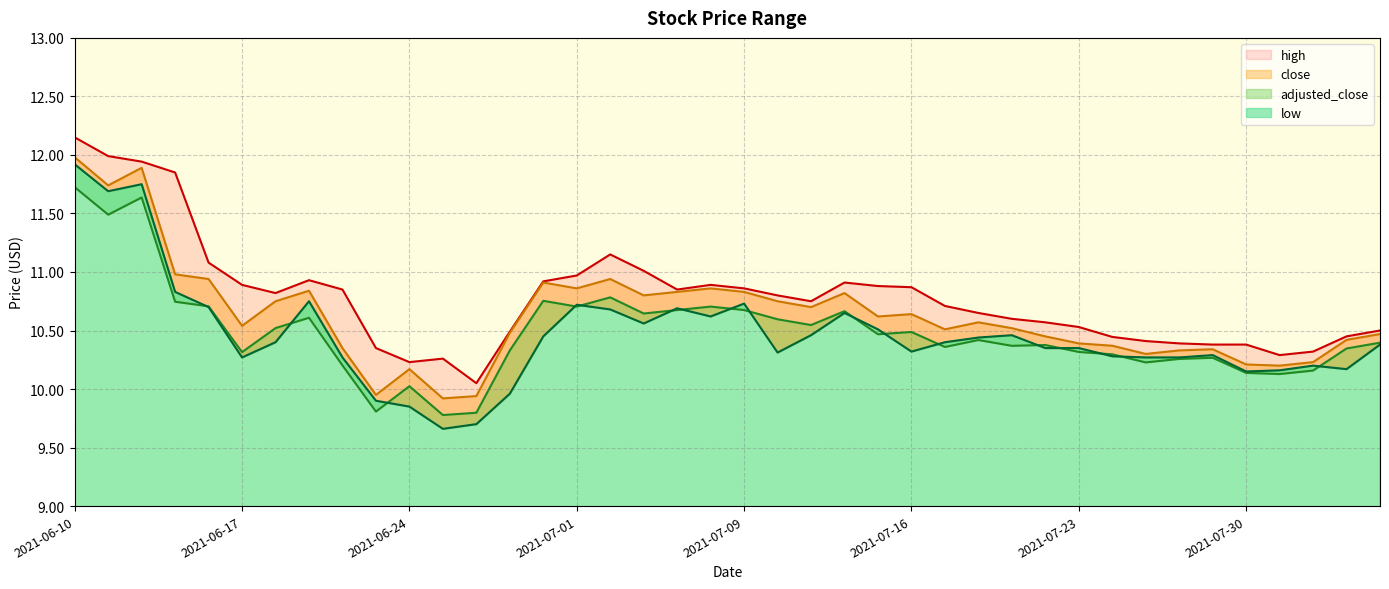

Between 2021-07-14 and 2021-07-23, which is larger?

2021-07-14